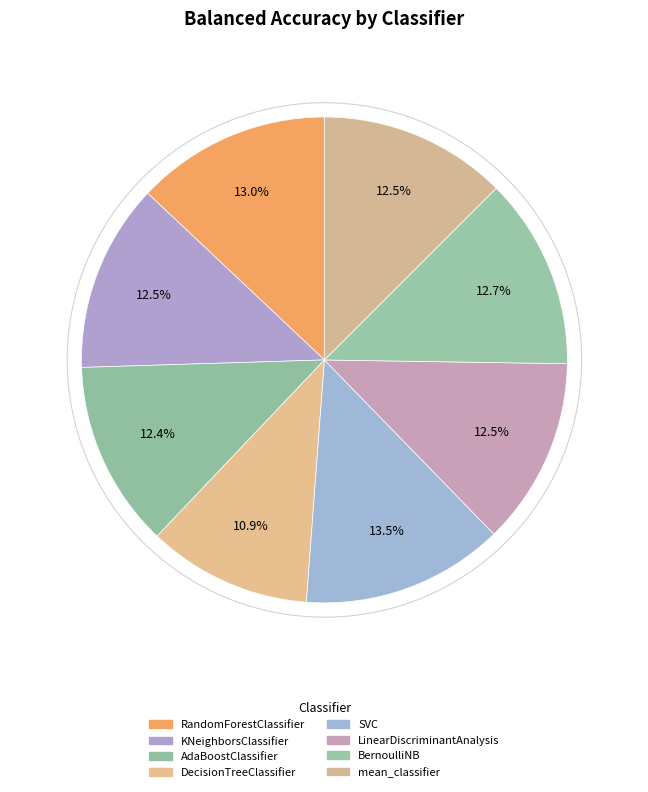

How many segments does this pie chart have?

8